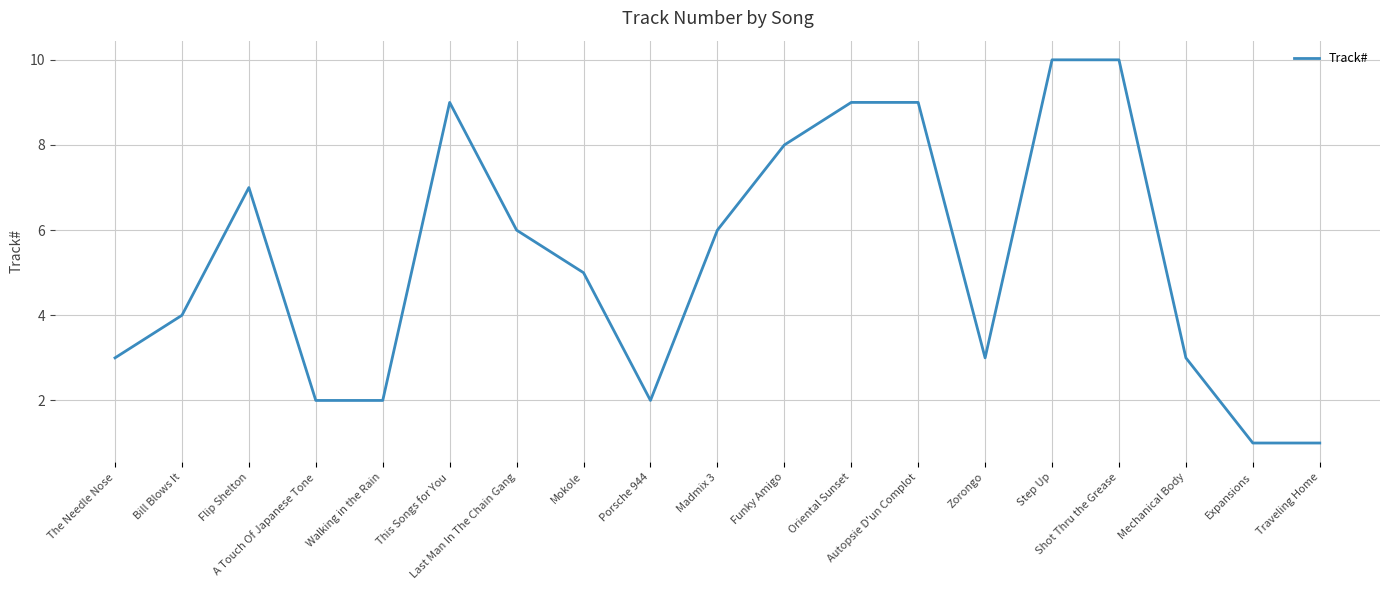

How many values are between 2 and 9?

15